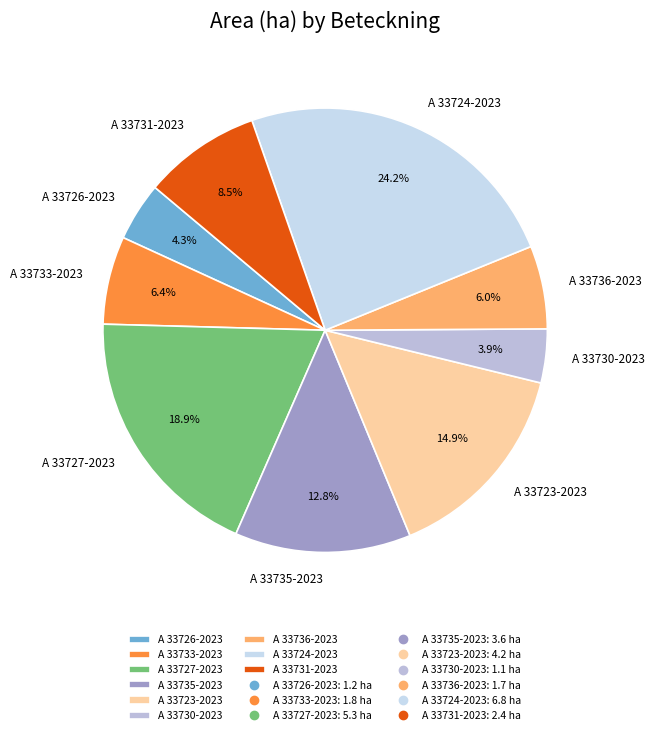

How many segments does this pie chart have?

9